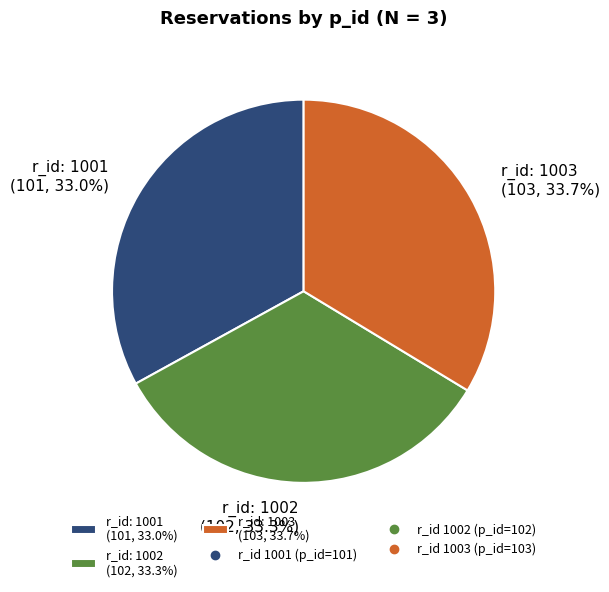

What is the ratio of the value at r_id: 1001 (101, 33.0%) to the value at r_id: 1003 (103, 33.7%)?

1.0